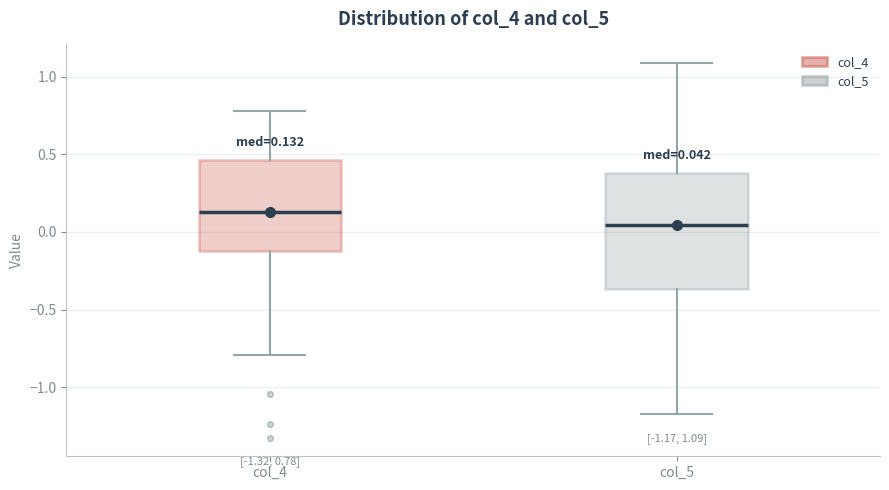

Comparing the boxes themselves (not the whiskers), which one is the tallest?

col_5